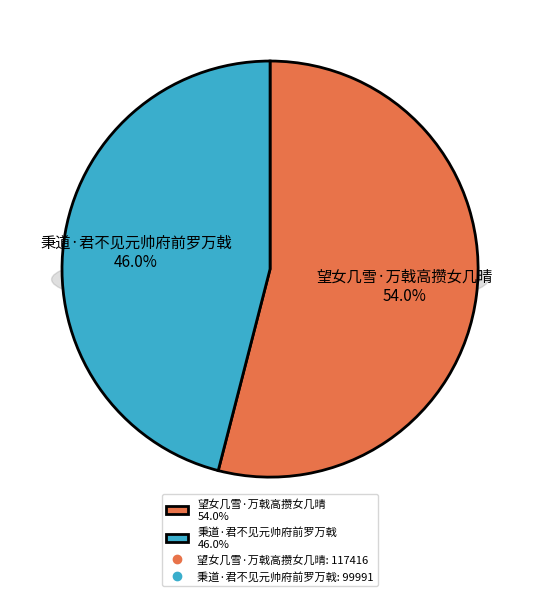

What is the change in value from 望女几雪·万戟高攒女几晴 to 秉道·君不见元帅府前罗万戟?

-17425